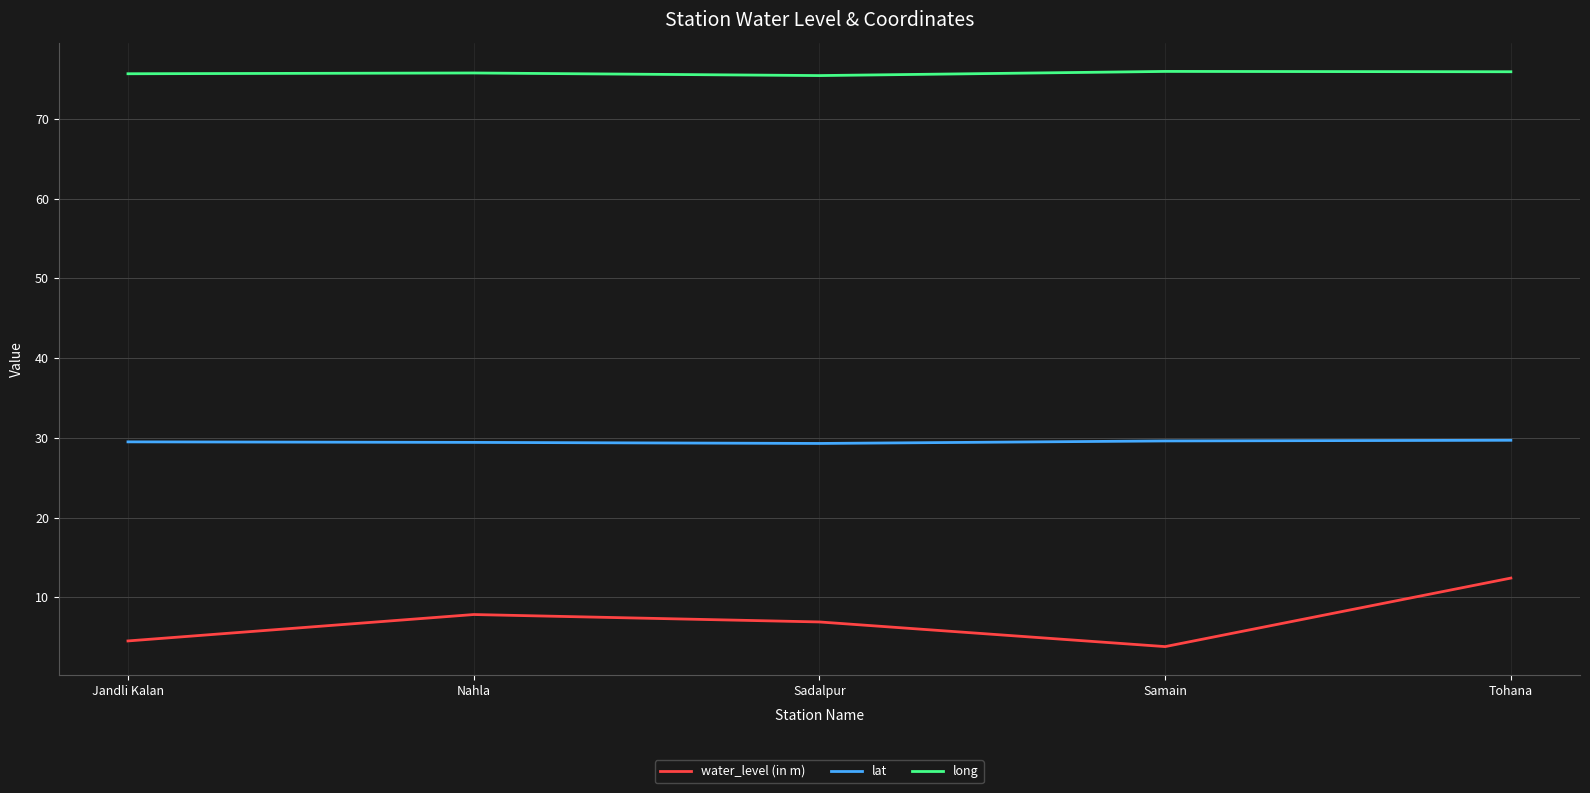

What are all the series names shown in the legend?

water_level (in m), lat, long